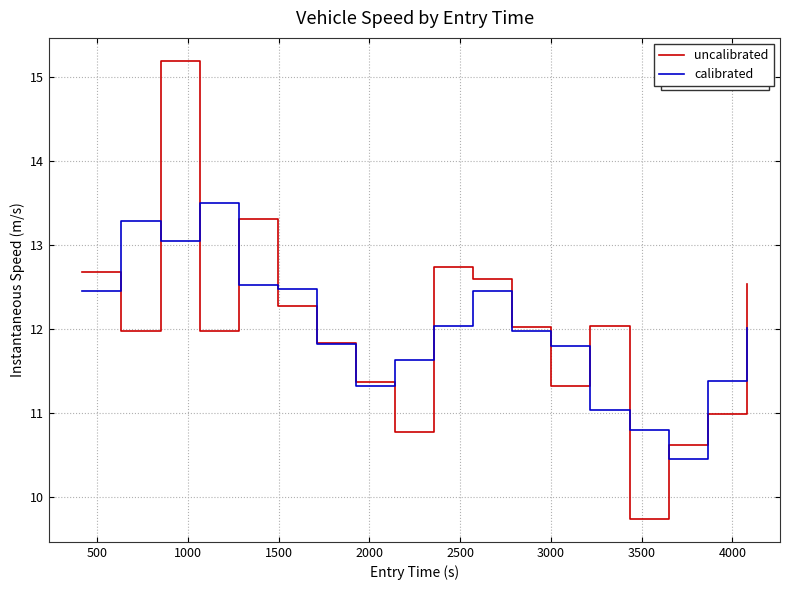

Rank the series by their maximum value, from highest to lowest.

uncalibrated, calibrated